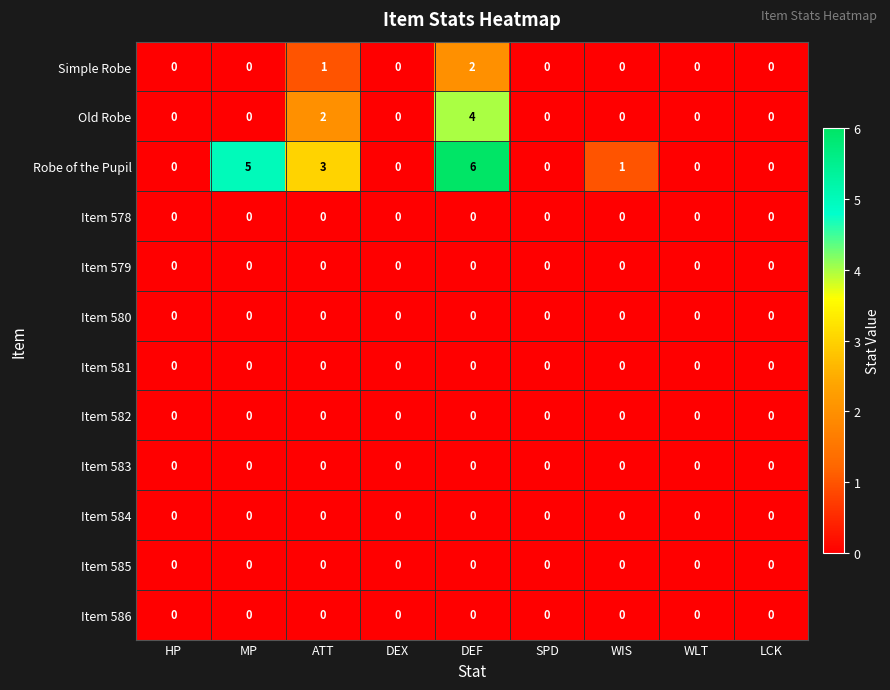

Which series has the largest range (max minus min)?

Robe of the Pupil